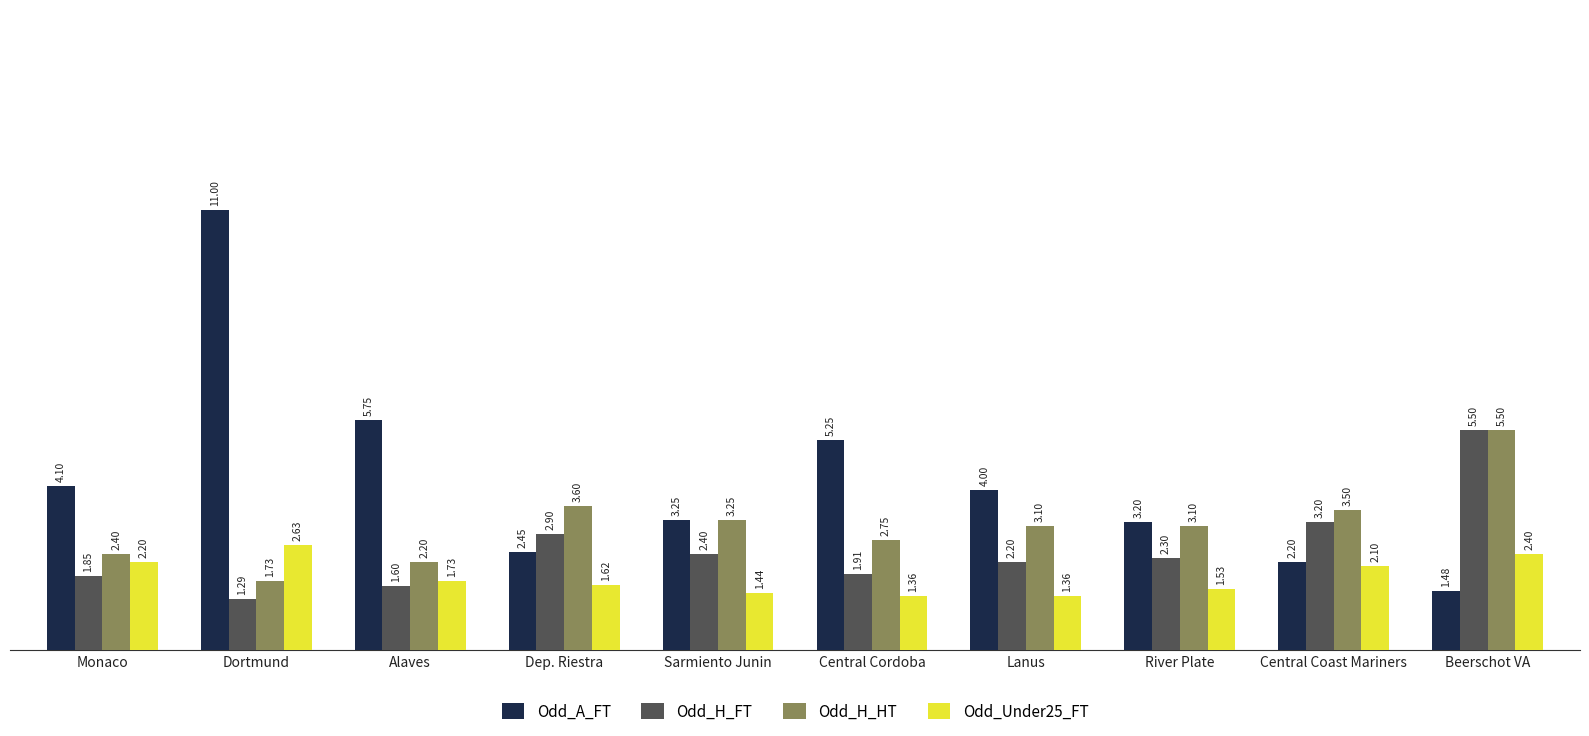

At which label does Odd_H_FT reach its peak?

Beerschot VA